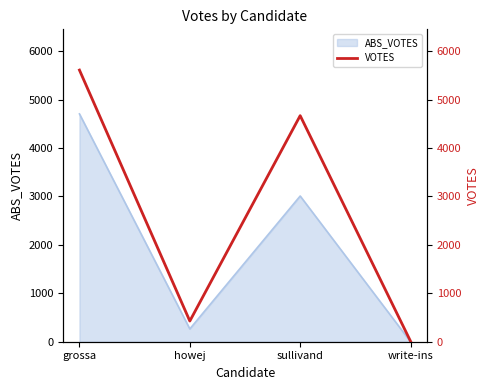

What is the difference between the maximum and minimum values?

5598